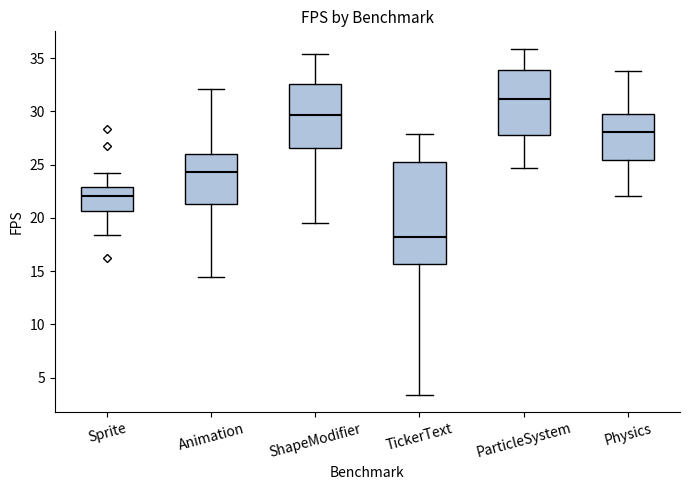

Reading left to right, read every box against the y-axis: the position of its median line, the range the box covers, and the ends of its whiskers. The values are not printed on the chart, so give them approximately, as read against the axis.

Sprite: median 22.0, box 20.5 to 23.0, whiskers 18.5 to 24.0
Animation: median 24.5, box 21.5 to 26.0, whiskers 14.5 to 32.0
ShapeModifier: median 29.5, box 26.5 to 32.5, whiskers 19.5 to 35.5
TickerText: median 18.0, box 15.5 to 25.5, whiskers 3.5 to 28.0
ParticleSystem: median 31.0, box 28.0 to 34.0, whiskers 24.5 to 36.0
Physics: median 28.0, box 25.5 to 29.5, whiskers 22.0 to 34.0